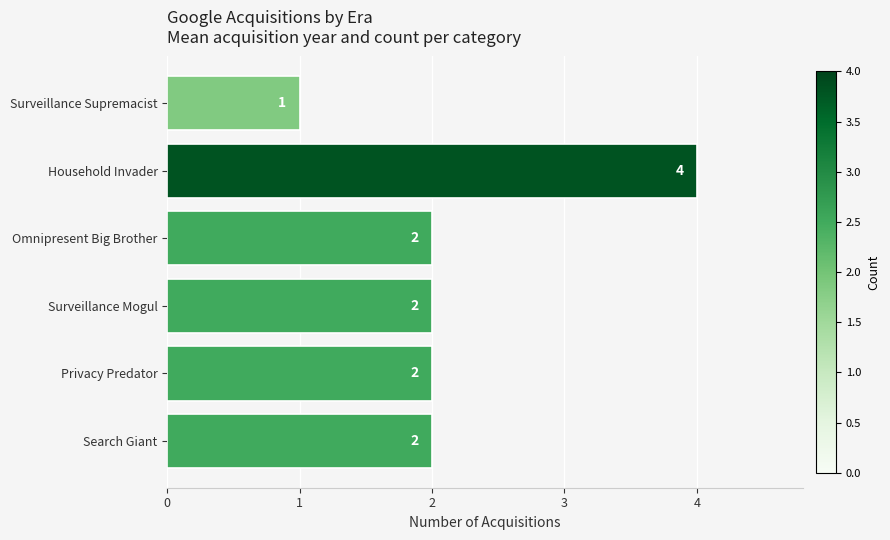

What is the sum of all values?

13